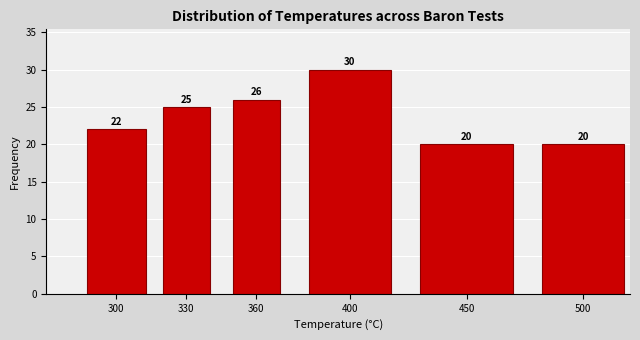

Reading left to right, extract all data points from this chart.

300=22	330=25	360=26	400=30	450=20	500=20